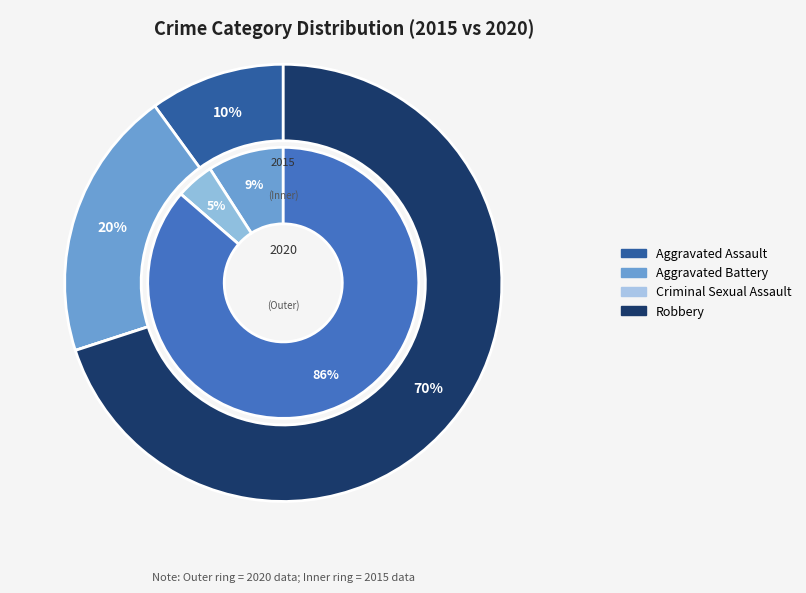

Is Aggravated Battery the majority of the pie?

No